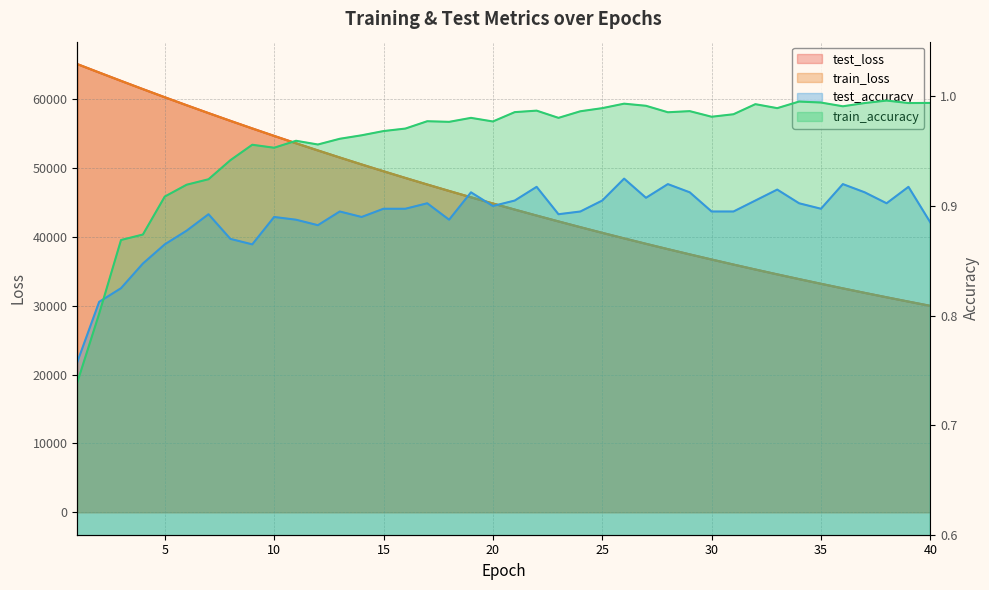

True or false: test_accuracy and train_loss cross at least once.

False